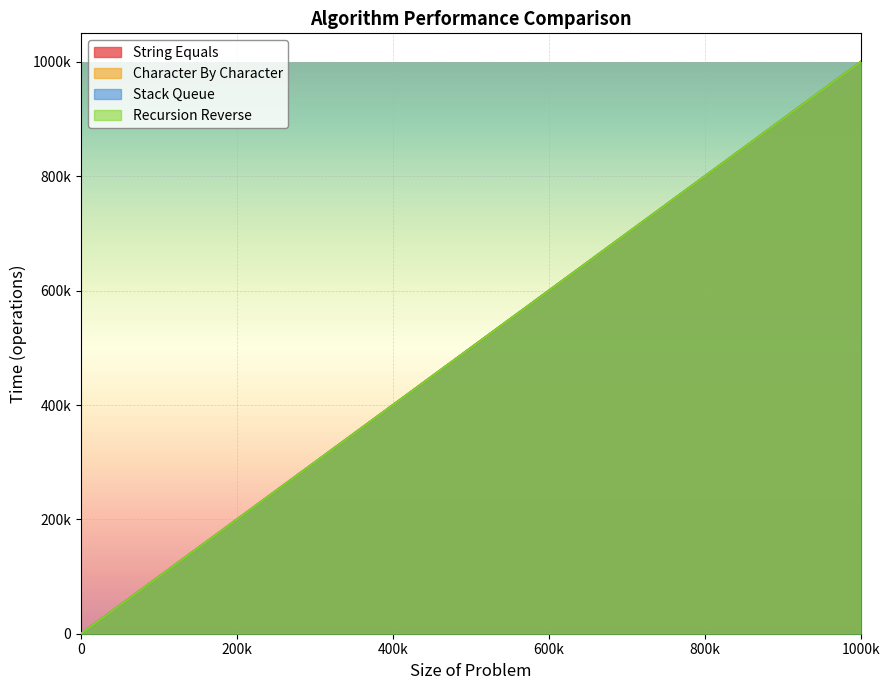

Which series has the largest range (max minus min)?

String Equals